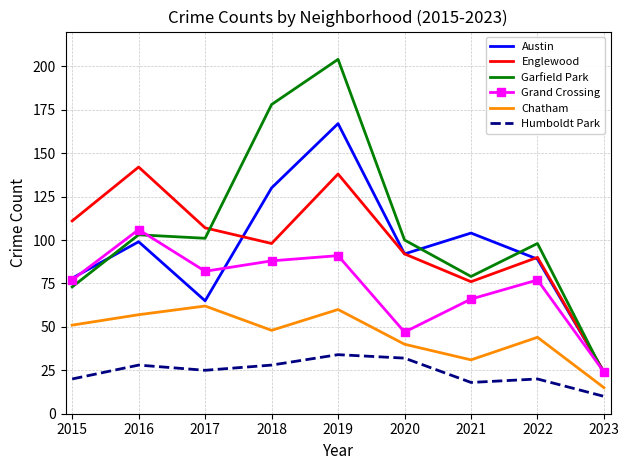

Is the value of Englewood at 2018 greater than the value of Humboldt Park at 2021?

Yes